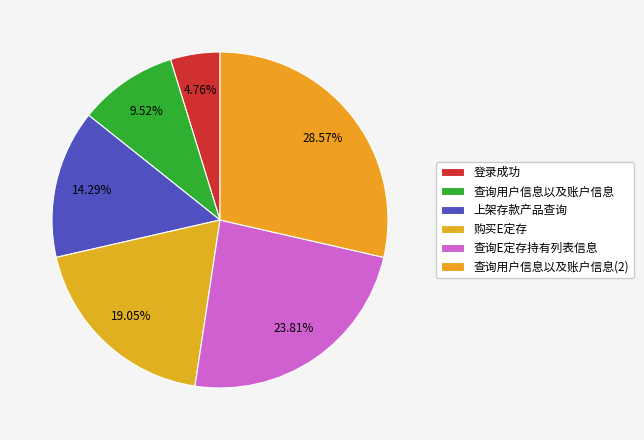

Approximately how many times larger is the value at 查询用户信息以及账户信息 compared to 上架存款产品查询?

0.7